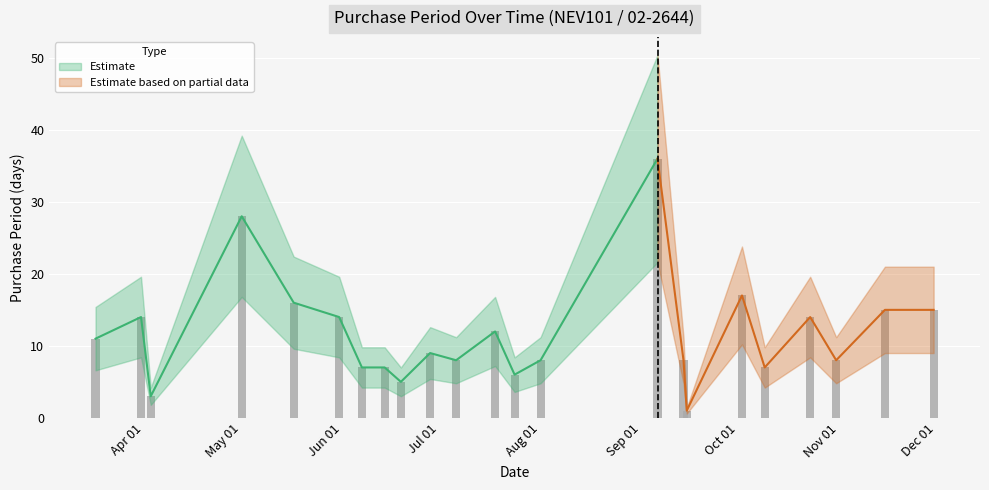

Are the bars horizontal?

No